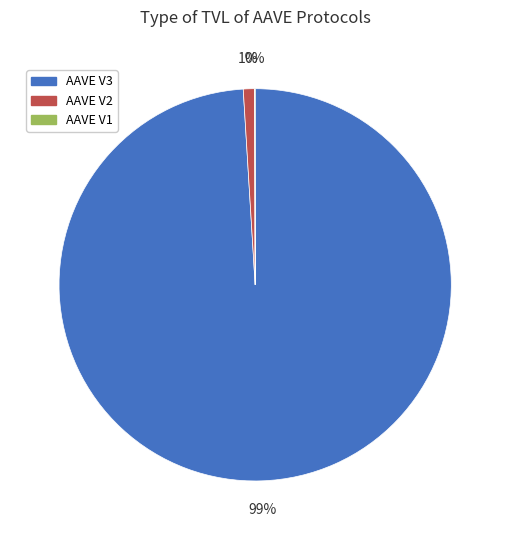

Is AAVE V3 the majority of the pie?

Yes